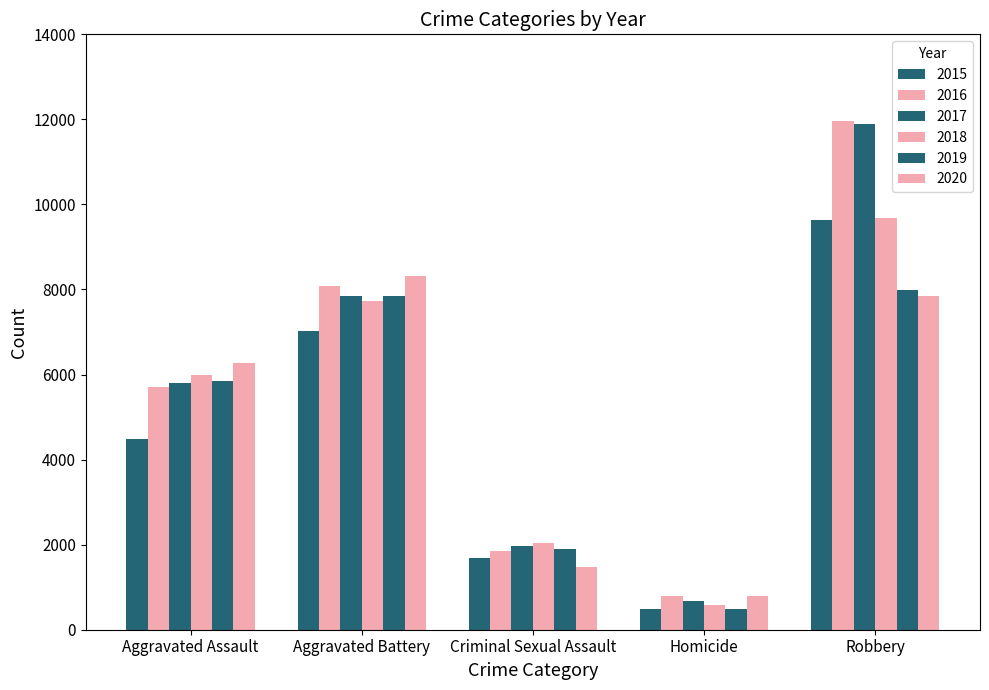

Are the bars horizontal?

No